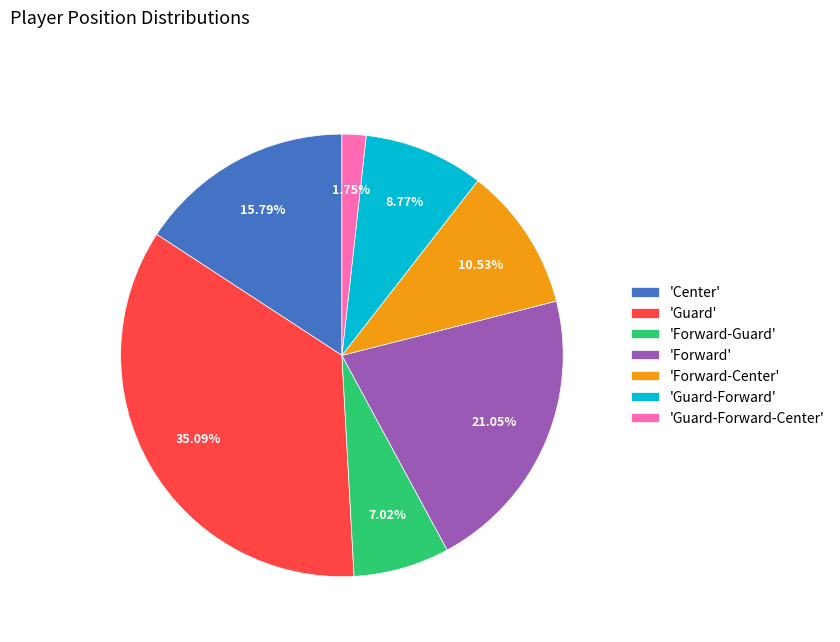

Count the number of slices in the pie.

7